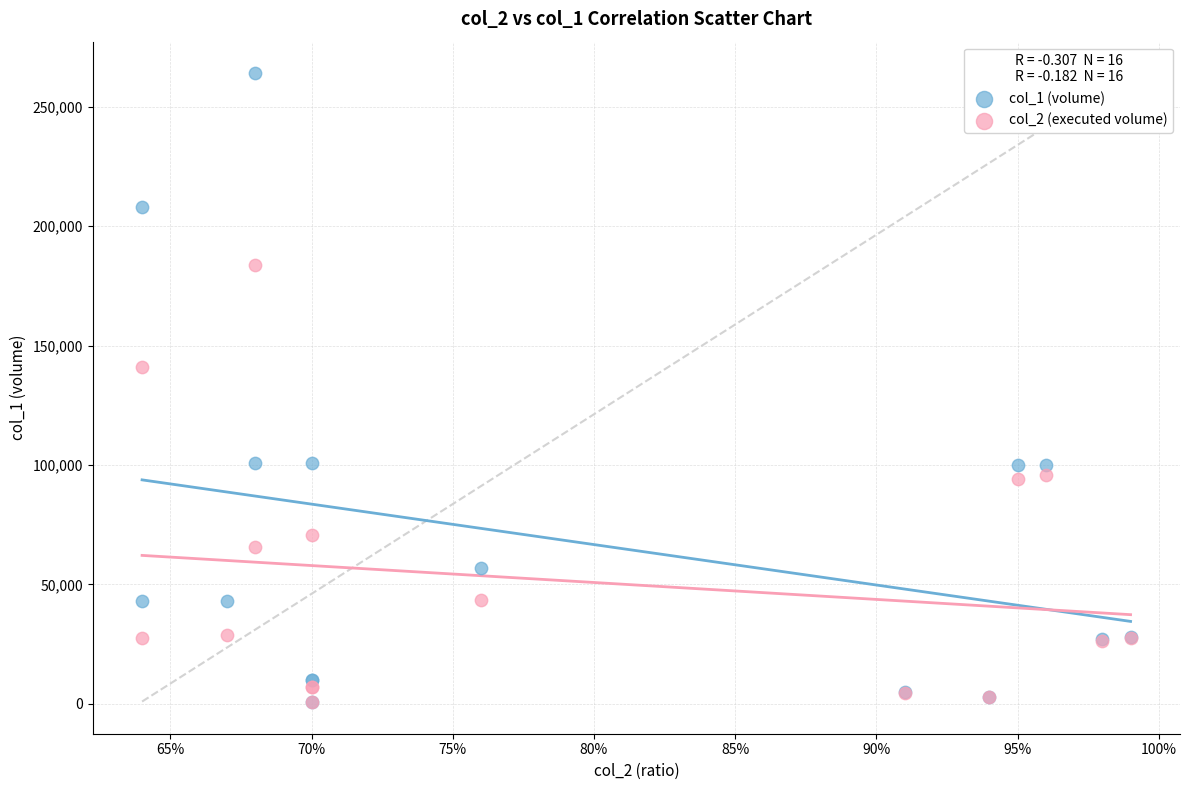

Across all series, what Y value is closest to 132350?

141180